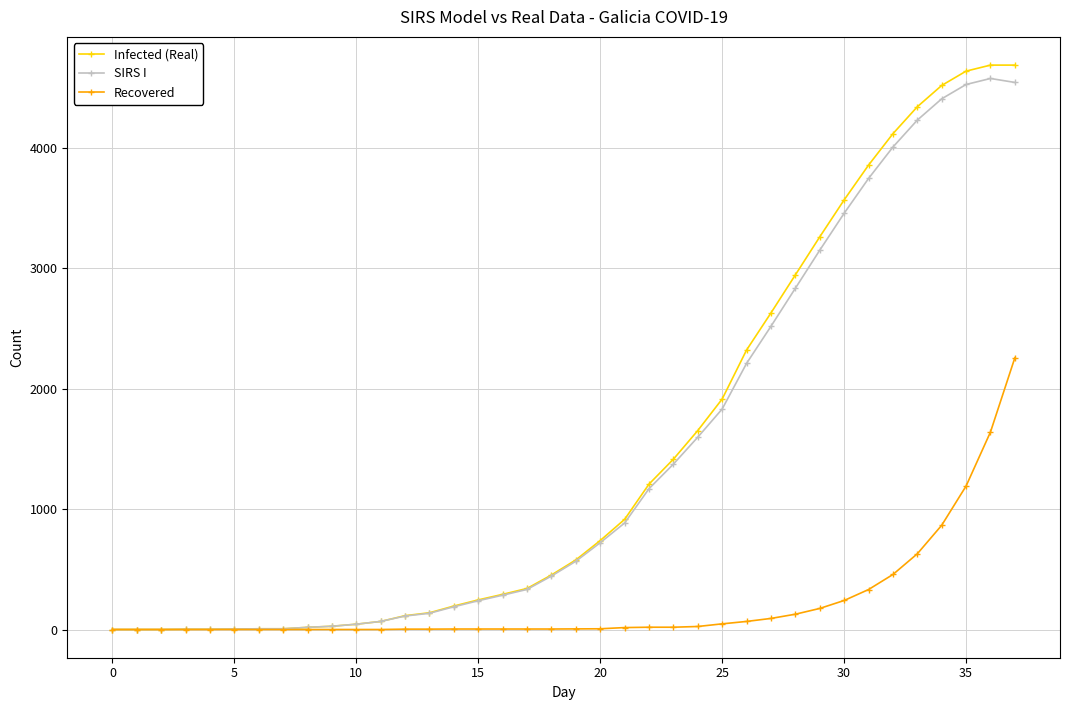

Which series has the largest range (max minus min)?

Infected (Real)